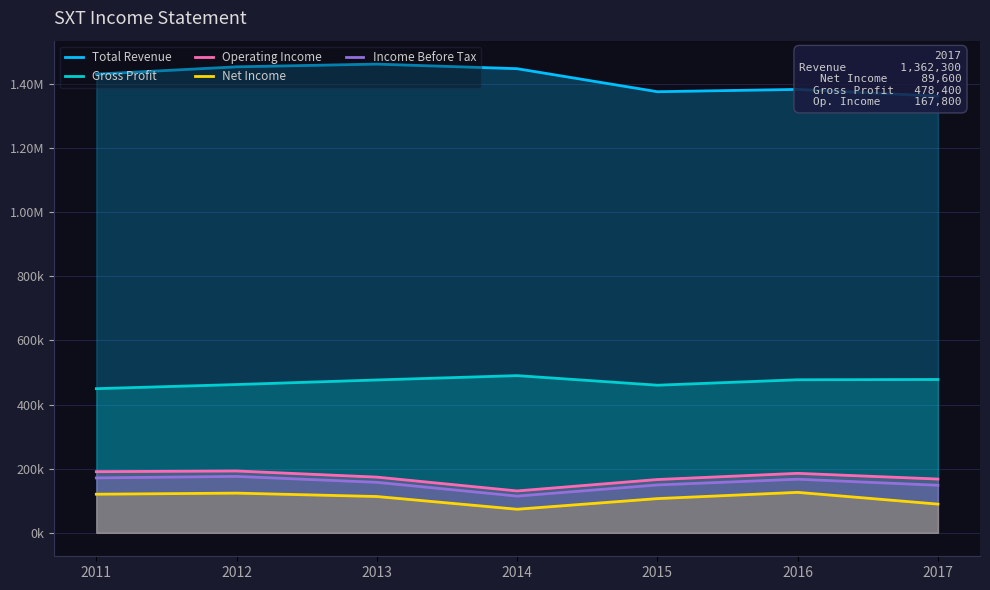

How many categories are shown in the chart?

7